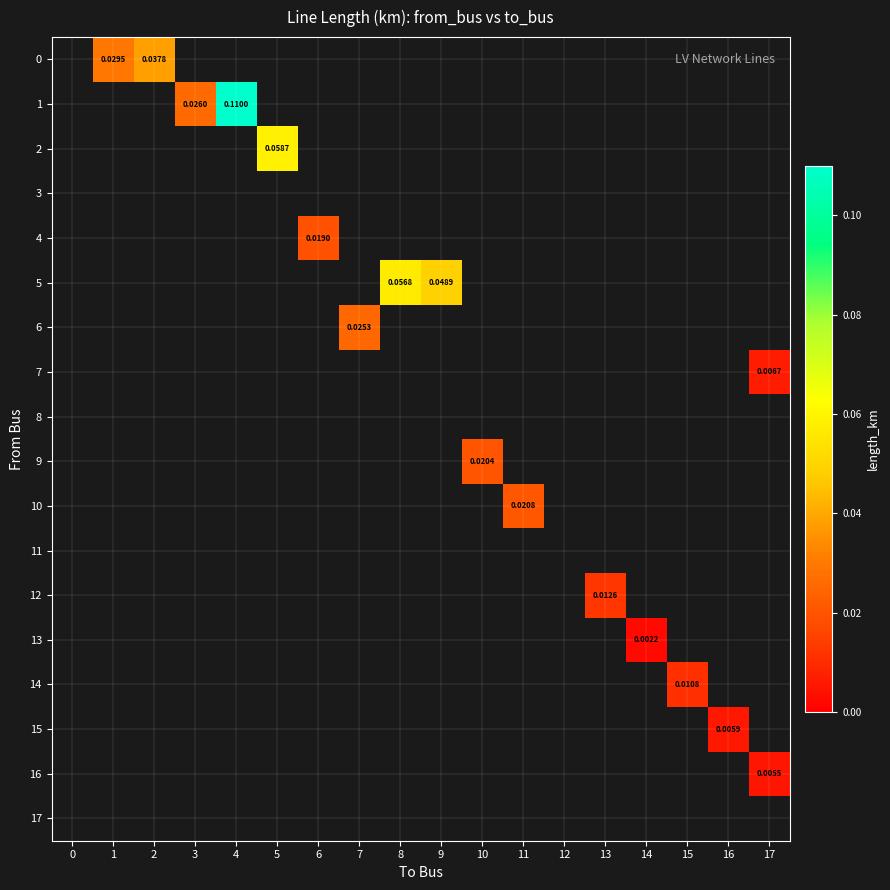

Which category has the lowest value across all series?

14